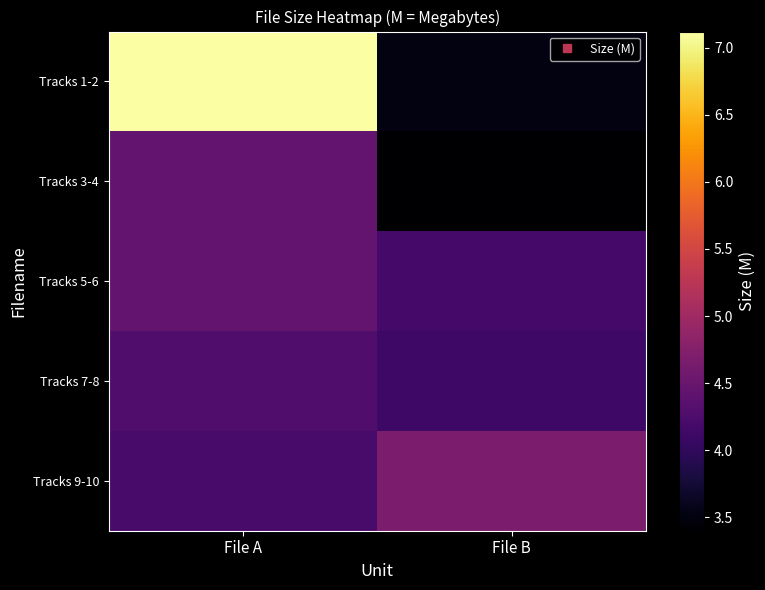

Which category has the highest value across all series?

File A